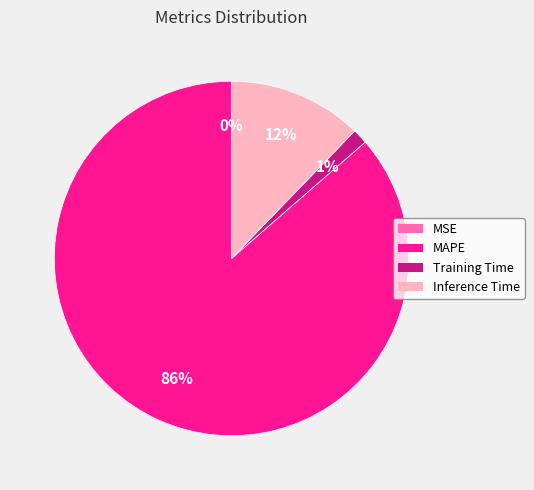

Which slice represents more than half of the pie?

MAPE